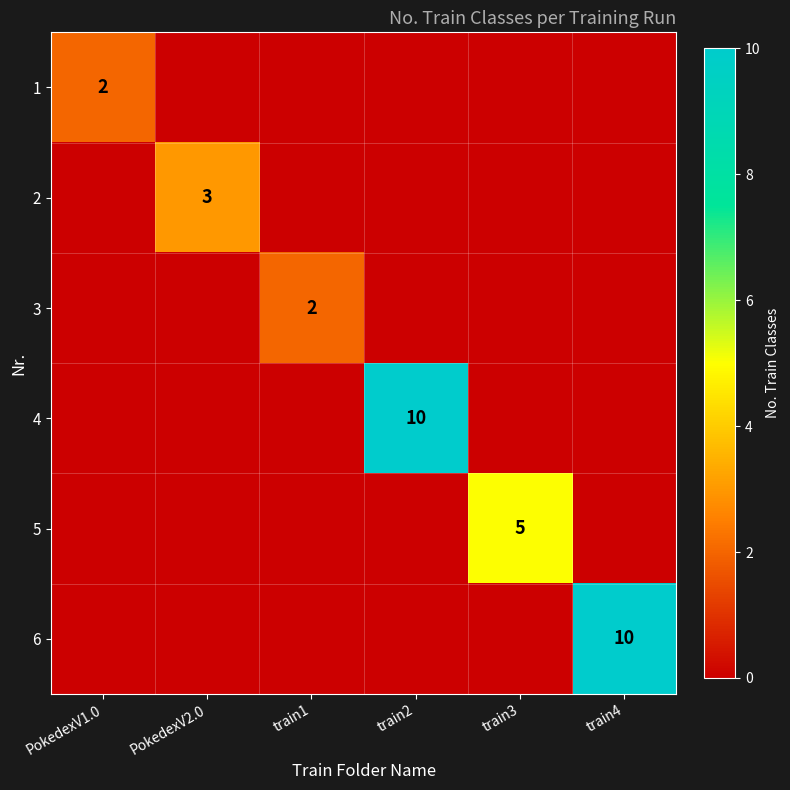

The value of 1 at PokedexV1.0 is 2. True or false?

True